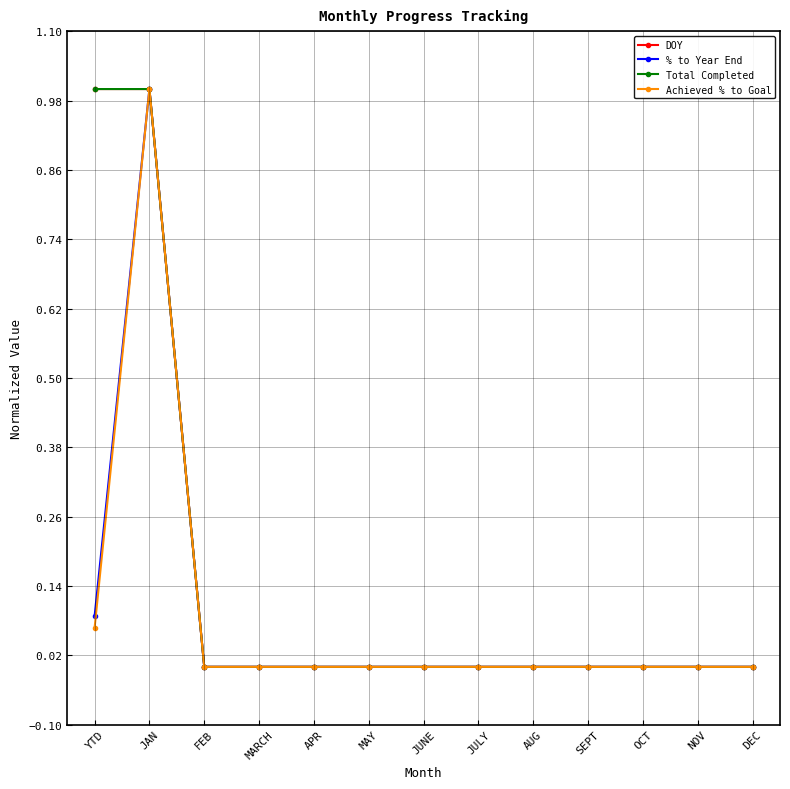

Does the chart have visible grid lines?

Yes